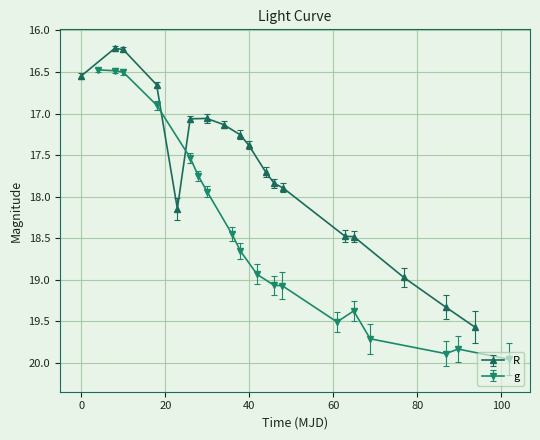

List the series in order of their overall mean, highest first.

g, R